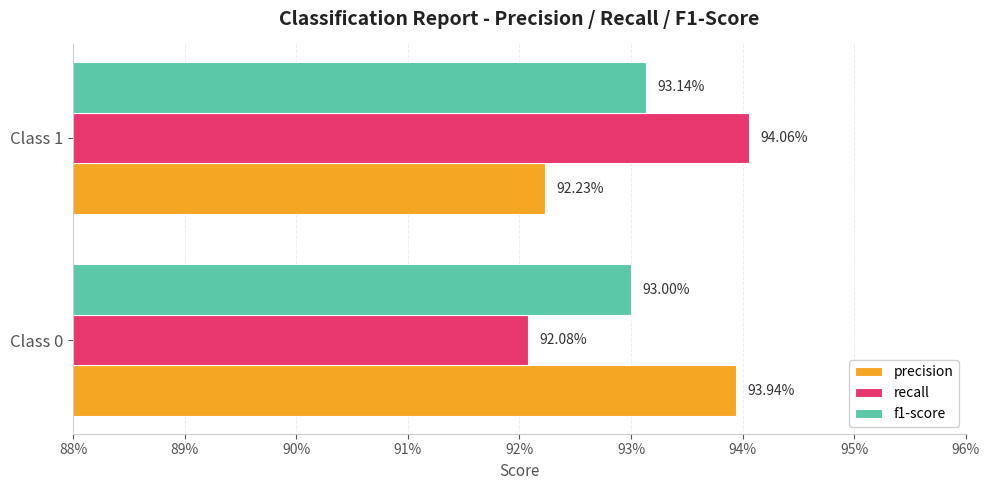

What is the average value of the precision series?

0.9